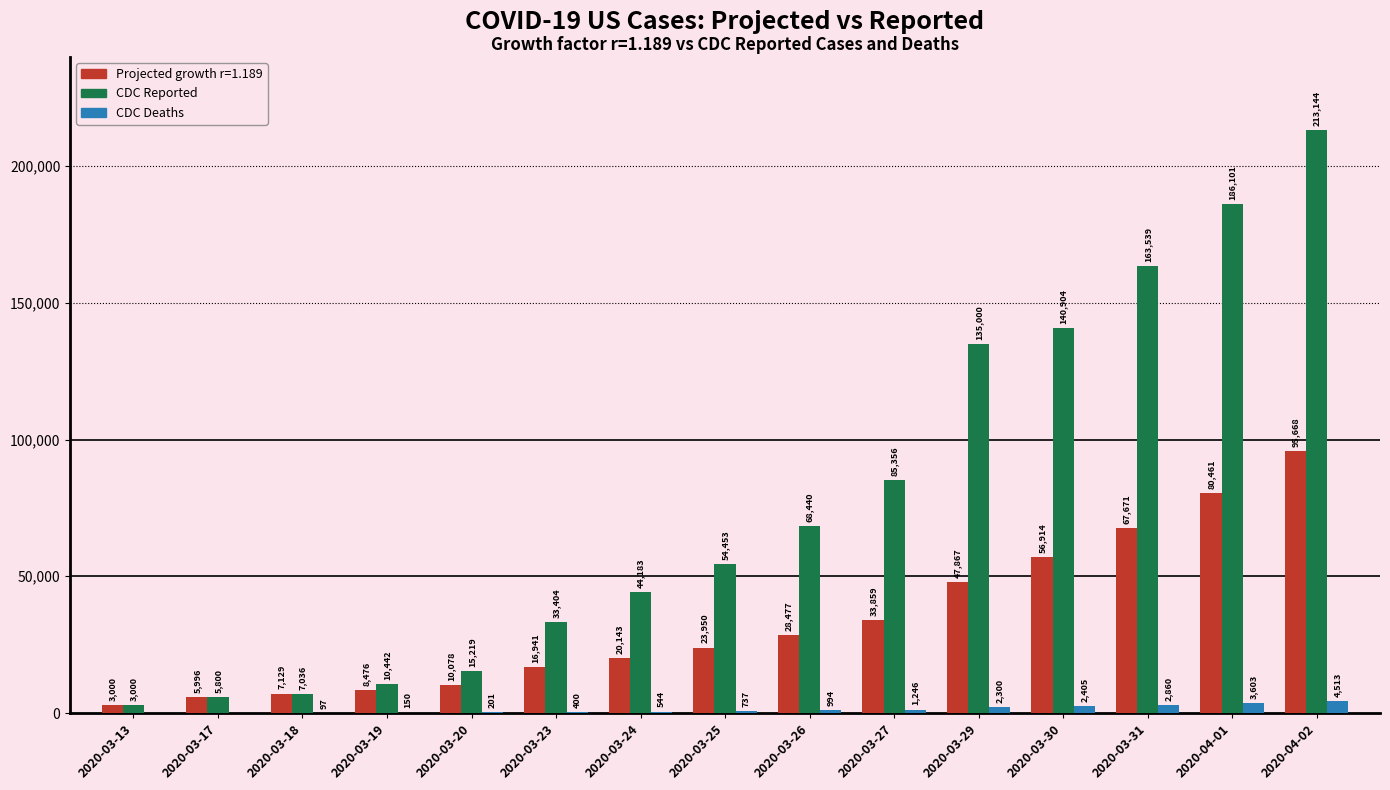

What is the approximate value of CDC Deaths at 2020-03-24, to the nearest 100?

500